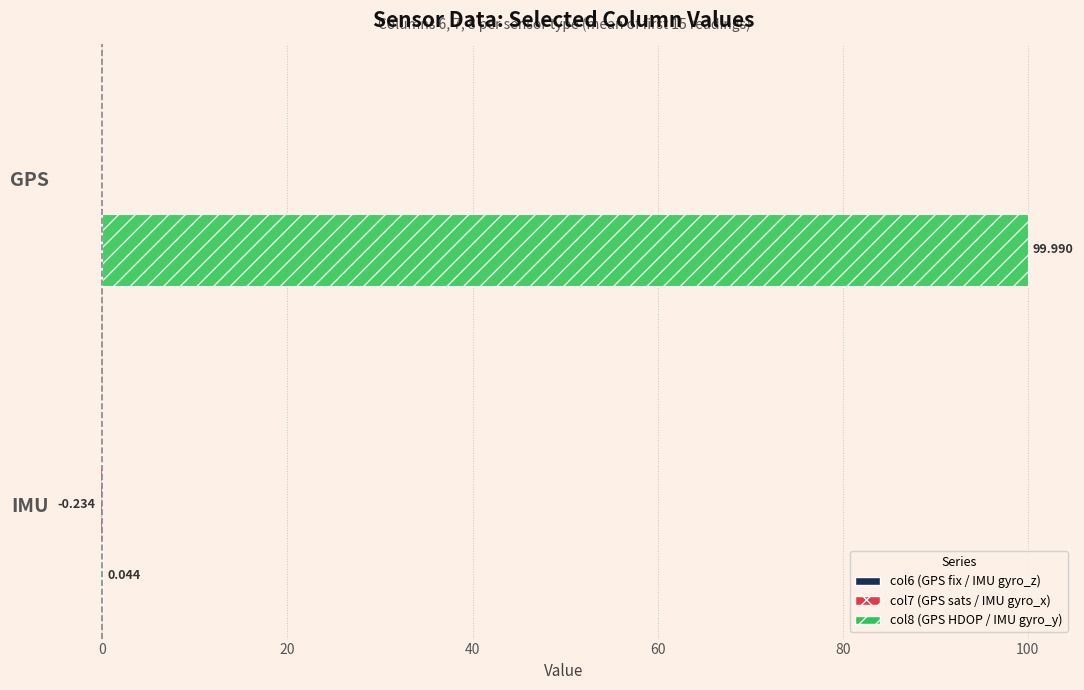

At which category is the sum across all series the highest?

GPS